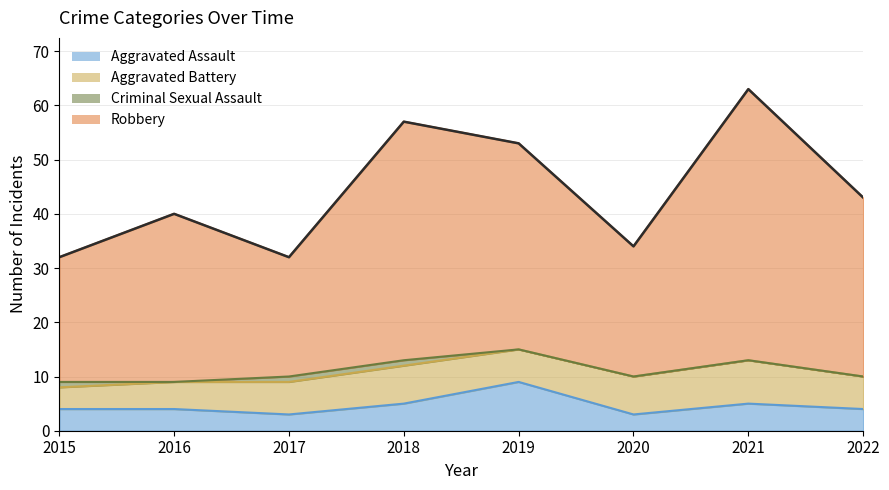

What is the value of the Aggravated Assault point at the 3rd from the left?

3